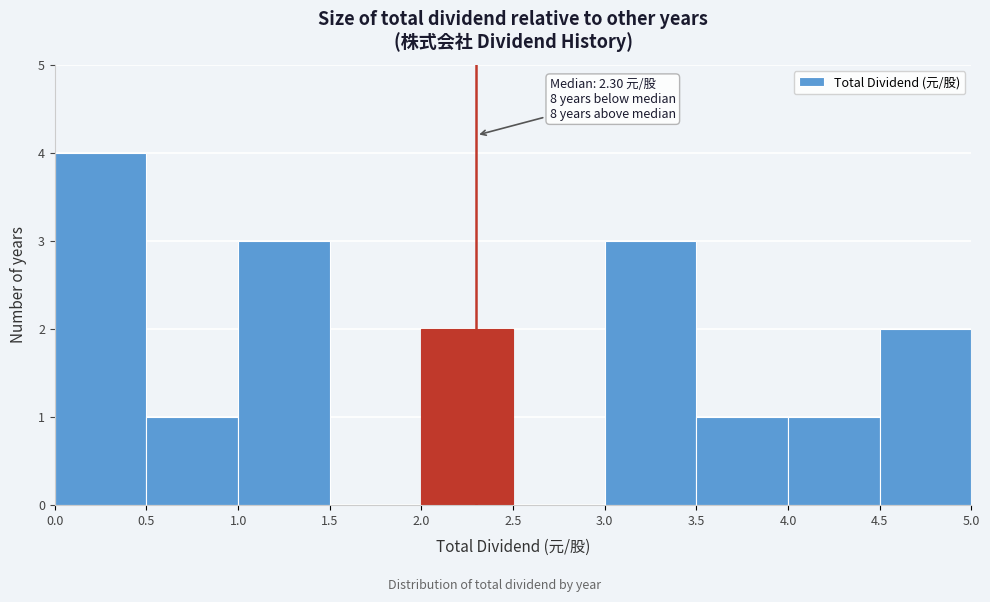

Which range on the x-axis has the tallest bar?

0.0 to 0.5